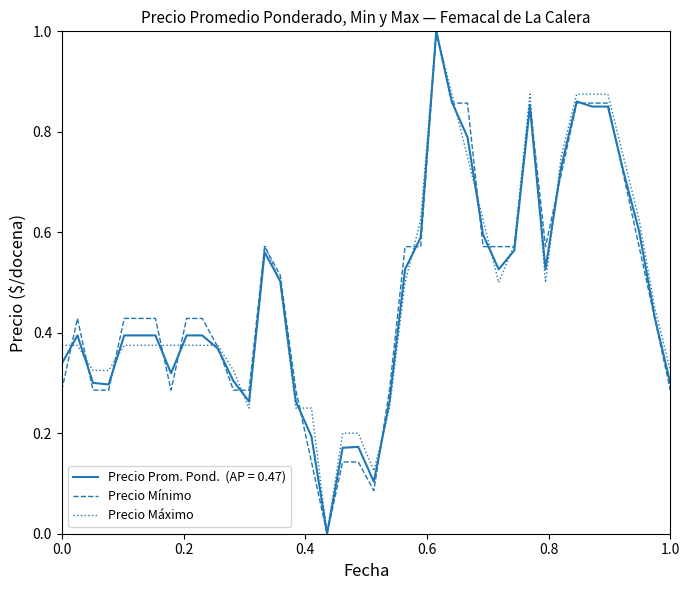

What is the maximum value shown in the chart?

1.0